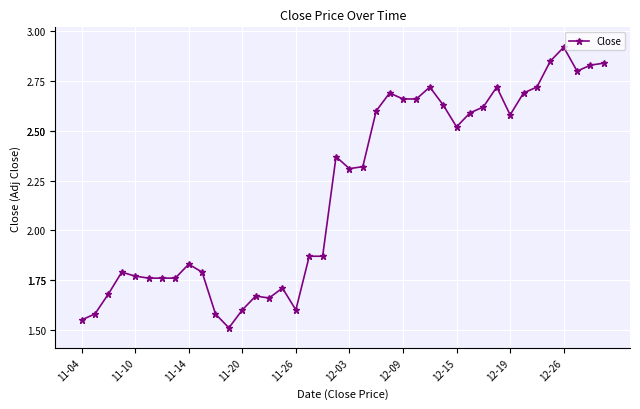

What is the smallest value displayed?

1.5